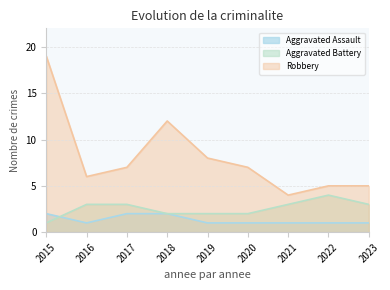

How many data points in Aggravated Battery are above 3?

1